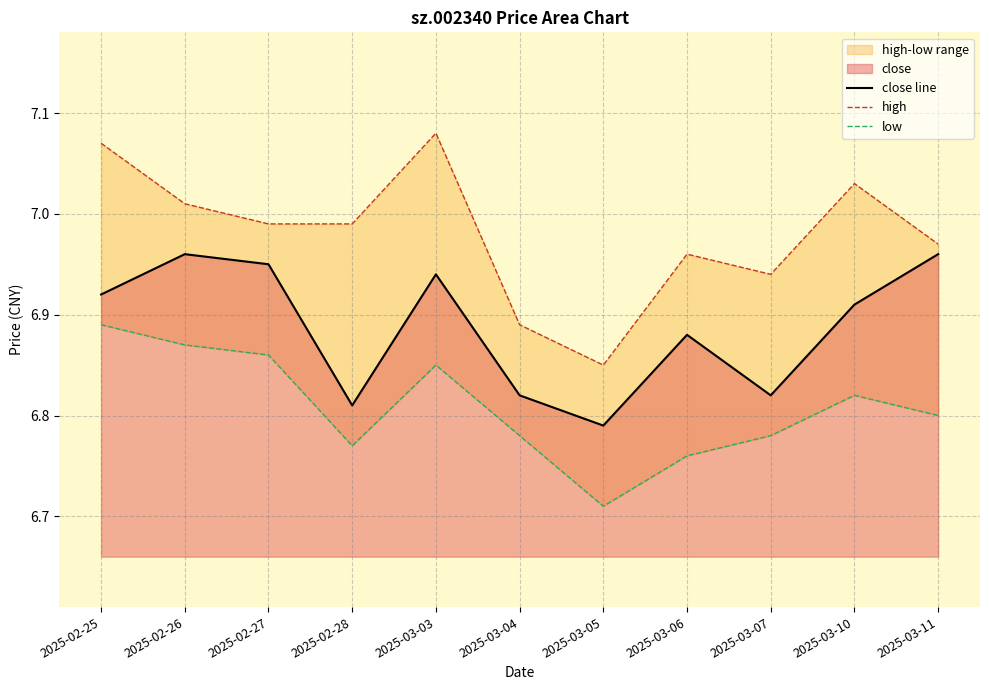

Count the low values in the range 6 to 7.

11